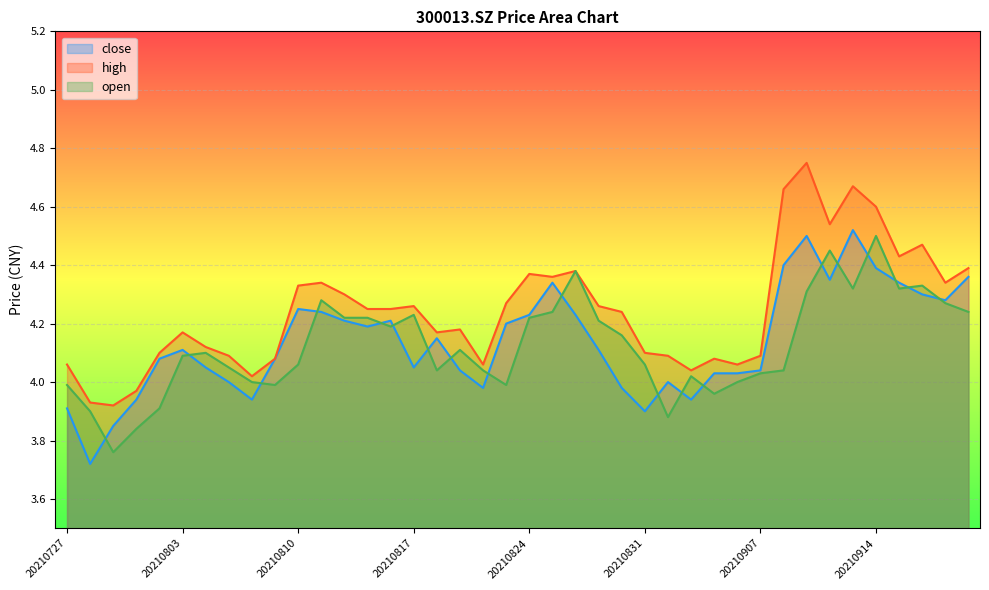

Which series has the largest total across all categories?

high